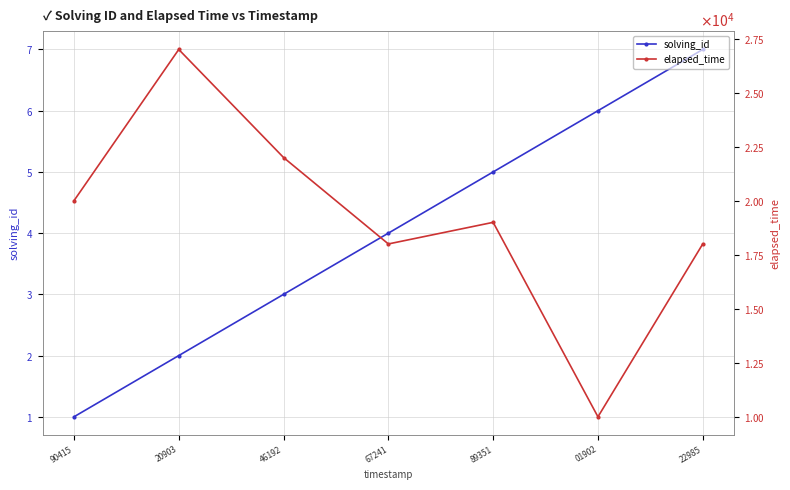

Which series has the largest total across all categories?

elapsed_time